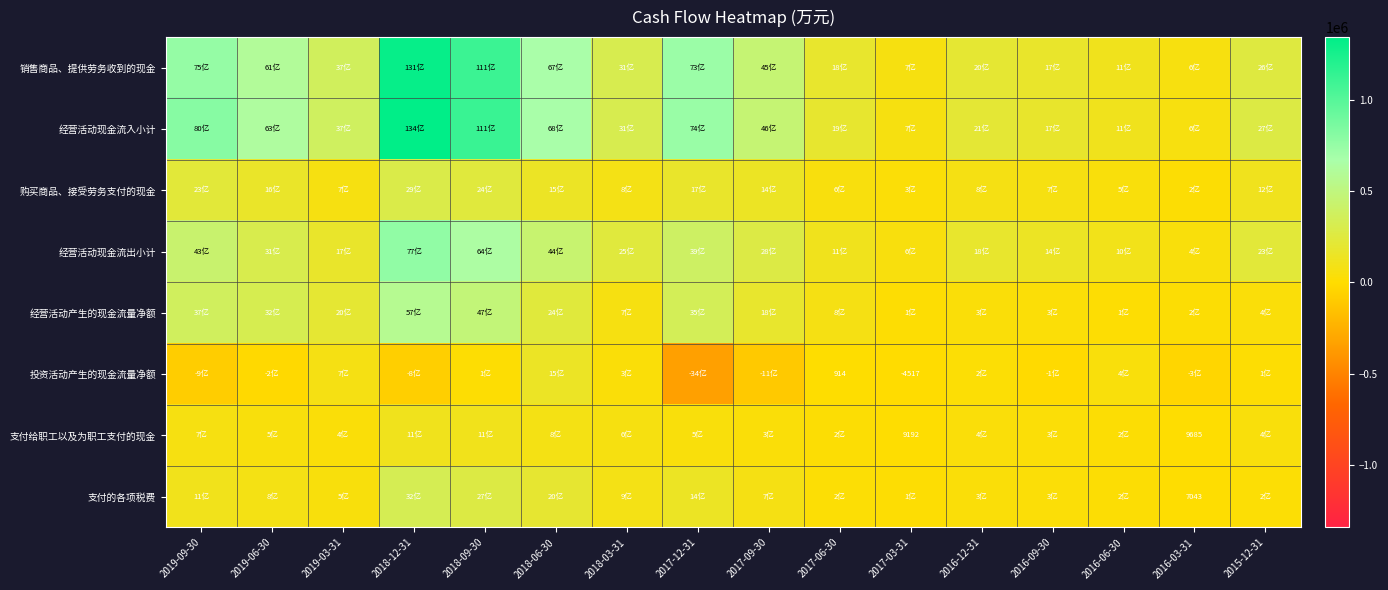

At which label is 经营活动产生的现金流量净额 closest to 291695?

2019-06-30